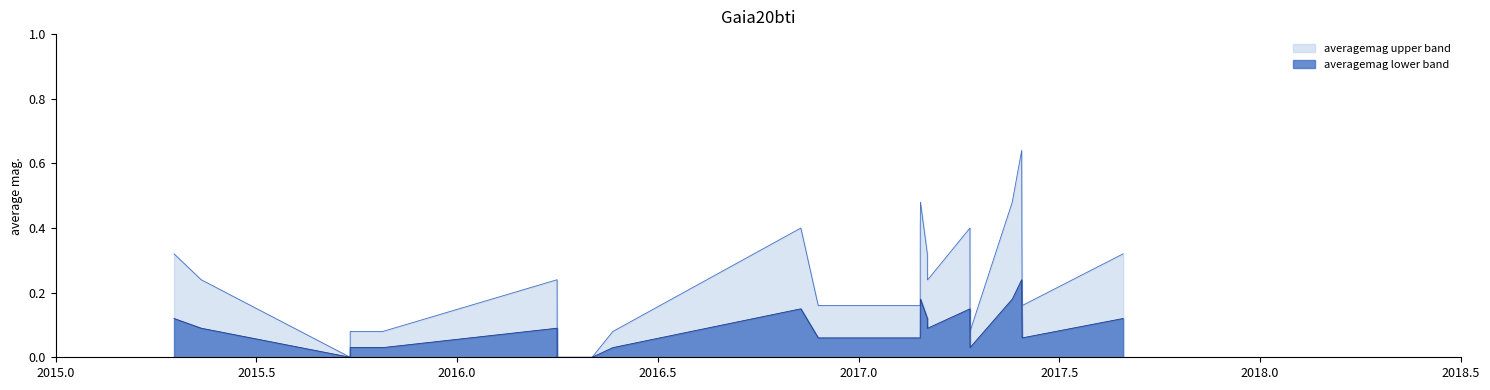

List the series in order of their overall mean, highest first.

averagemag upper band, averagemag lower band